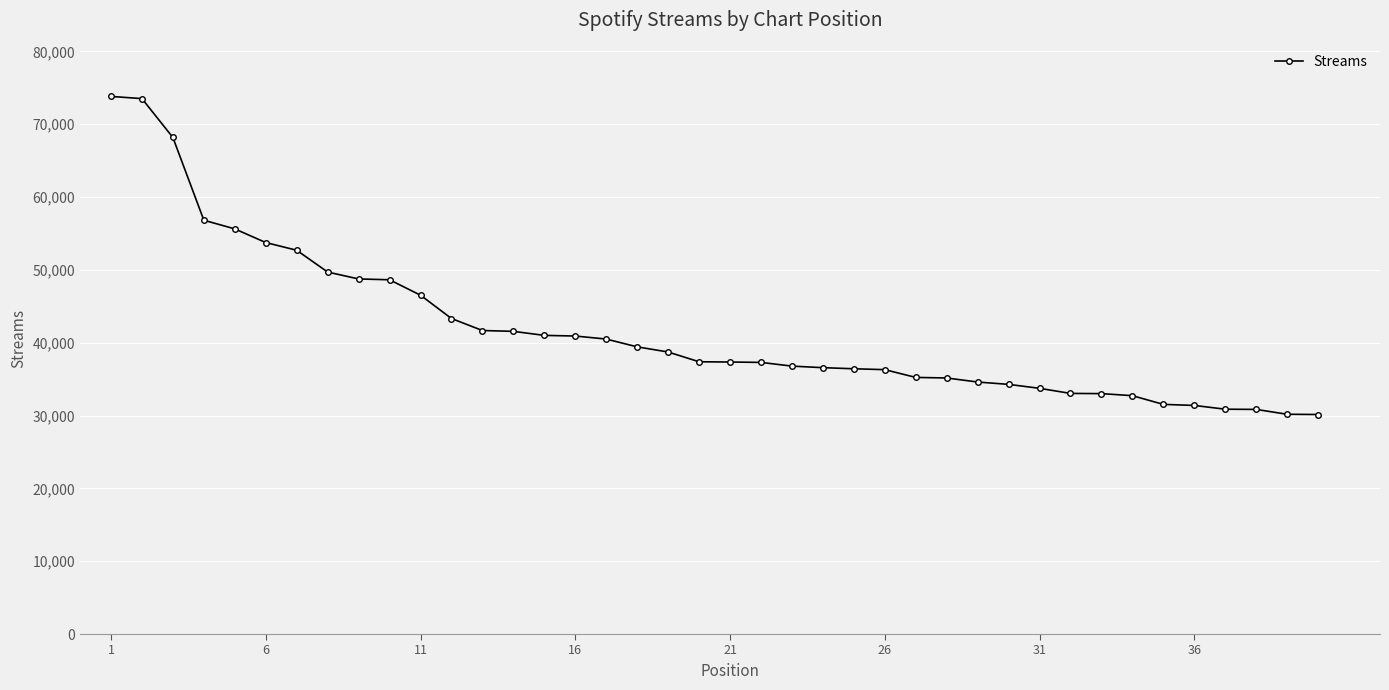

Does the chart have visible grid lines?

Yes